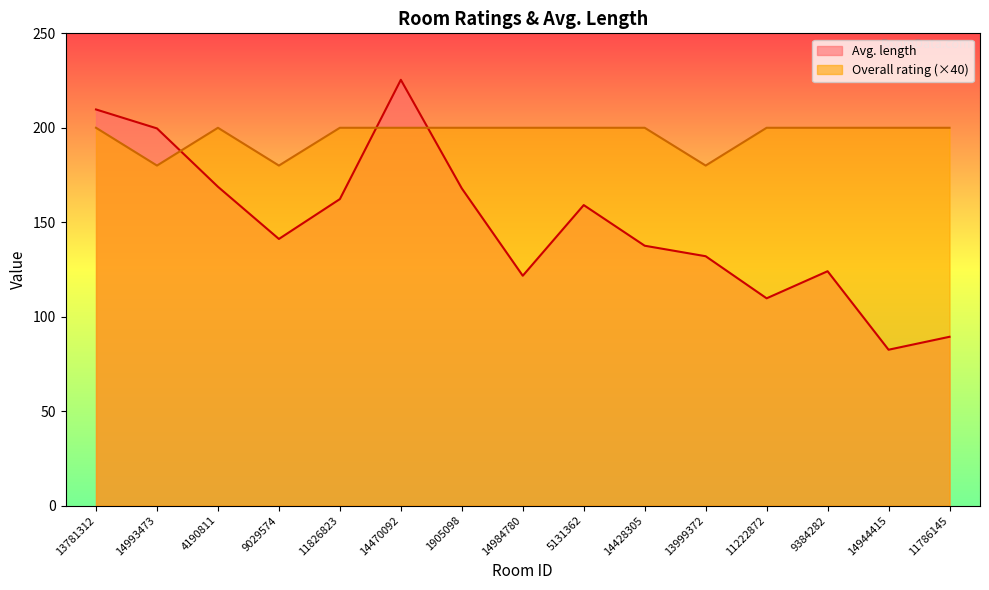

At which category is the sum across all series the highest?

14470092